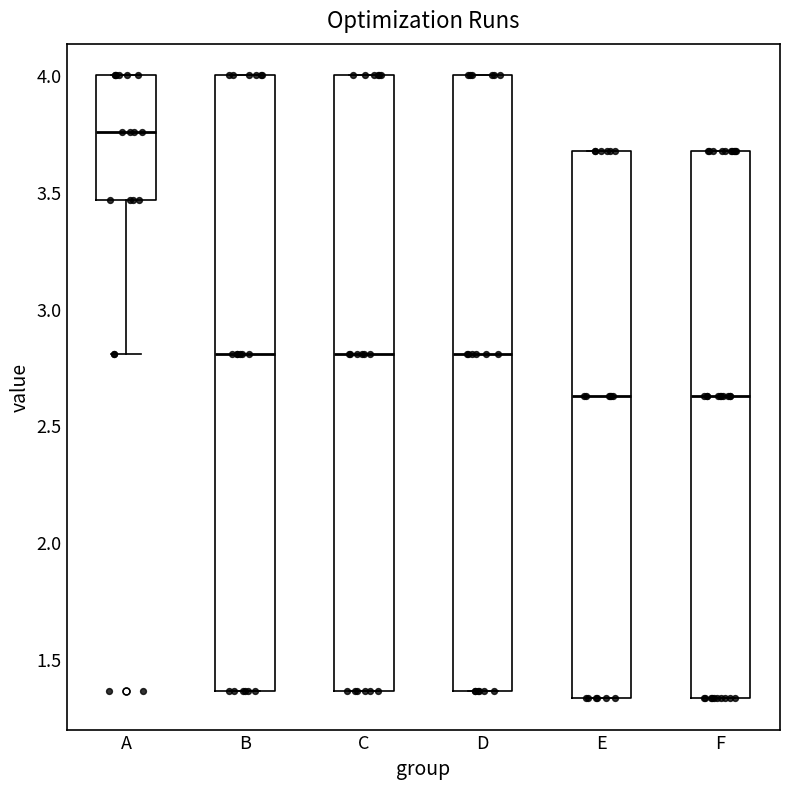

Reading left to right, transcribe this box plot: for each box, give where its median line is, the range the box spans, and where its two whiskers end, as read against the y-axis. The values are not printed on the chart, so give them approximately, as read against the axis.

A: median 3.75, box 3.45 to 4.00, whiskers 2.80 to 4.00
B: median 2.80, box 1.35 to 4.00, whiskers 1.35 to 4.00
C: median 2.80, box 1.35 to 4.00, whiskers 1.35 to 4.00
D: median 2.80, box 1.35 to 4.00, whiskers 1.35 to 4.00
E: median 2.60, box 1.35 to 3.65, whiskers 1.35 to 3.65
F: median 2.60, box 1.35 to 3.65, whiskers 1.35 to 3.65